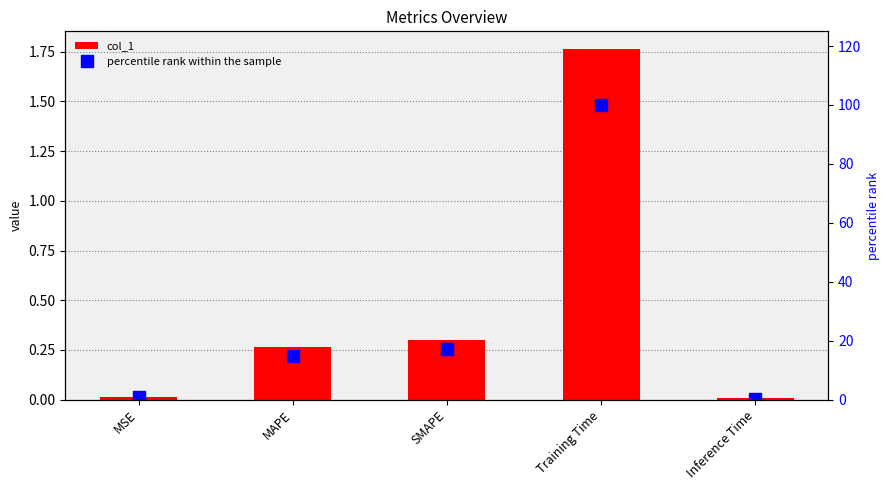

Which series has the widest spread of values?

percentile rank within the sample